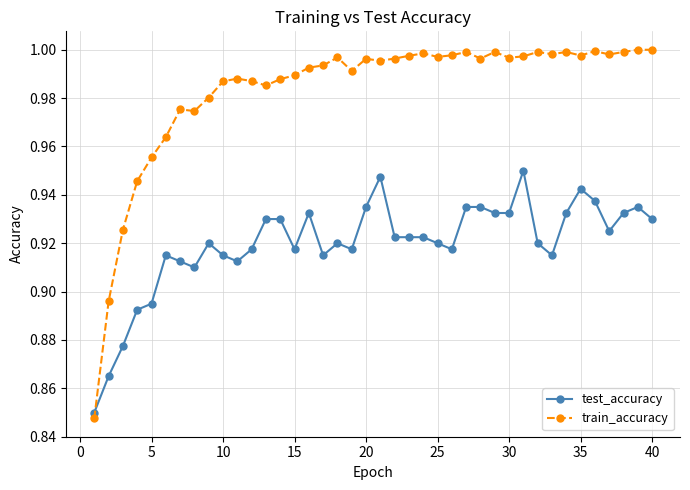

At how many categories does at least one series exceed 0?

40